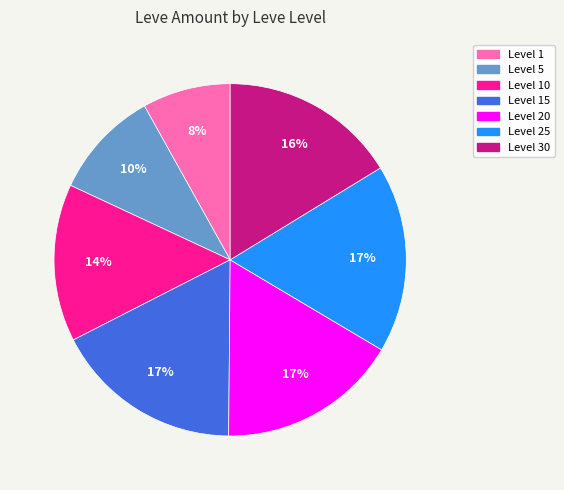

To the nearest percent, what is the combined percentage of Level 5 and Level 20?

27%